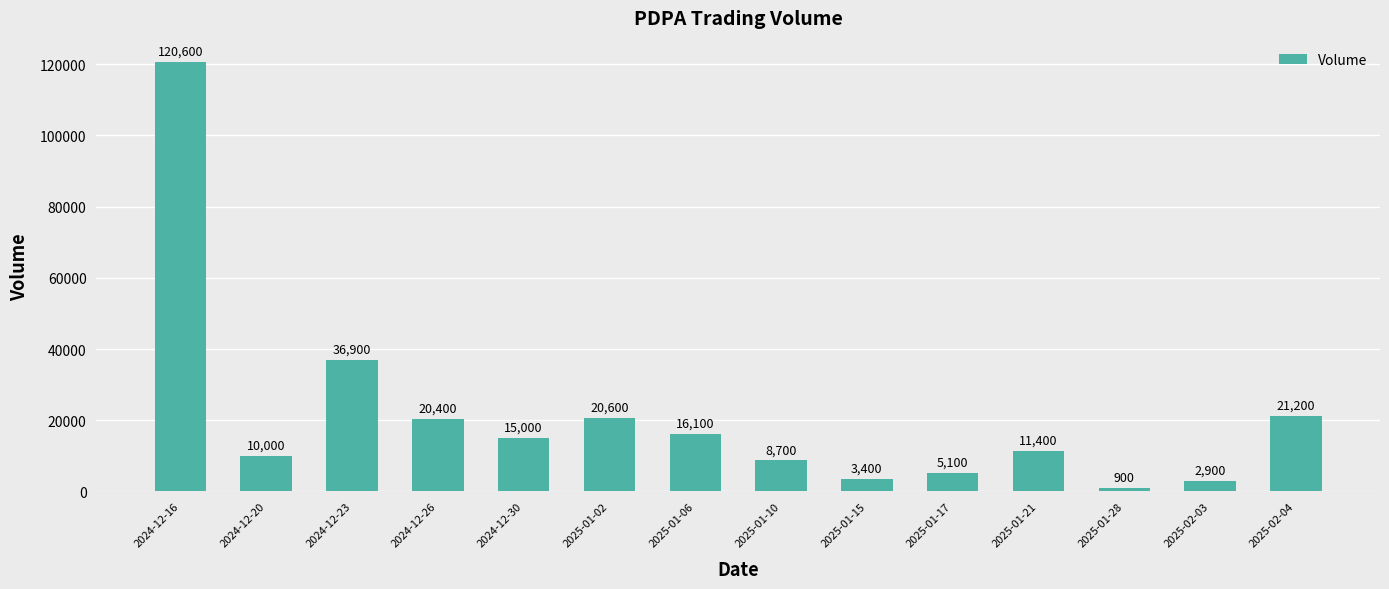

Reading left to right, list all the values displayed in this chart.

2024-12-16=120600	2024-12-20=10000	2024-12-23=36900	2024-12-26=20400	2024-12-30=15000	2025-01-02=20600	2025-01-06=16100	2025-01-10=8700	2025-01-15=3400	2025-01-17=5100	2025-01-21=11400	2025-01-28=900	2025-02-03=2900	2025-02-04=21200